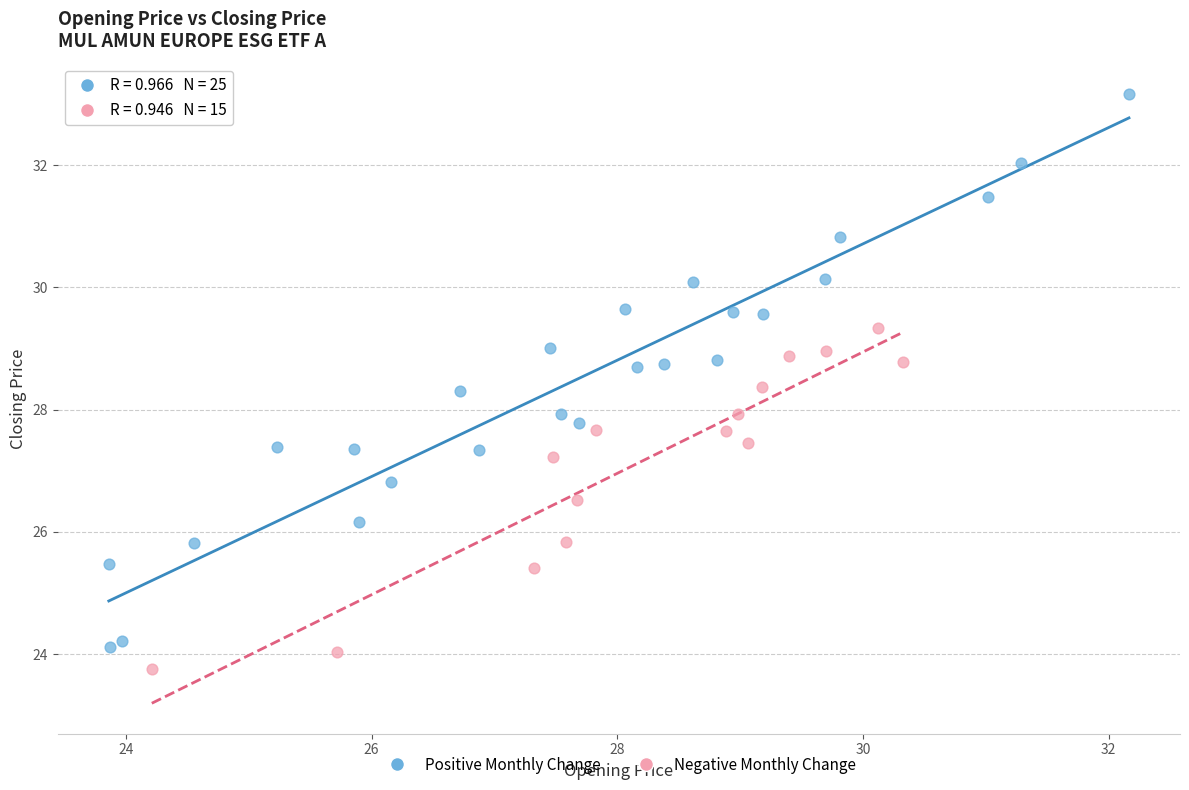

Which series contains the highest Y value?

Positive Monthly Change